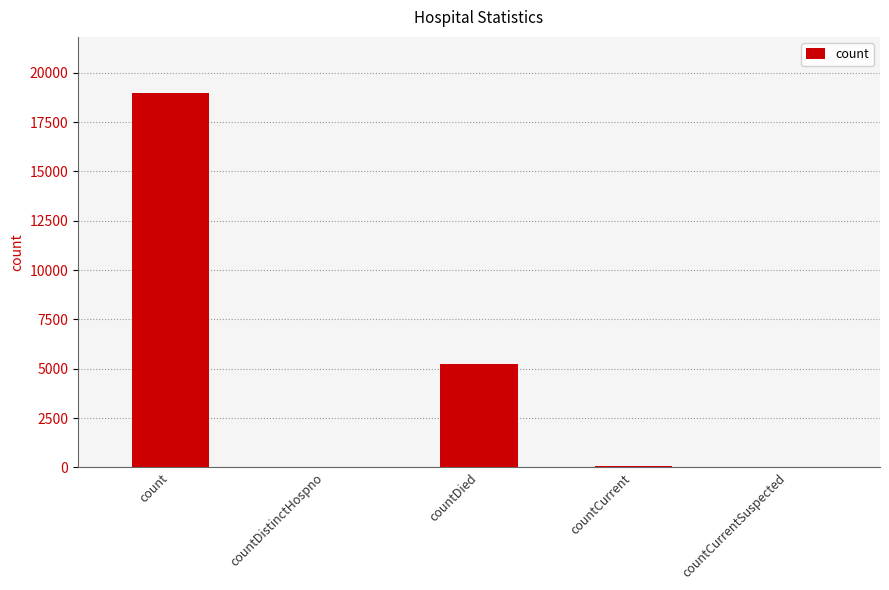

What is the sum of the values at count and countDied?

24207